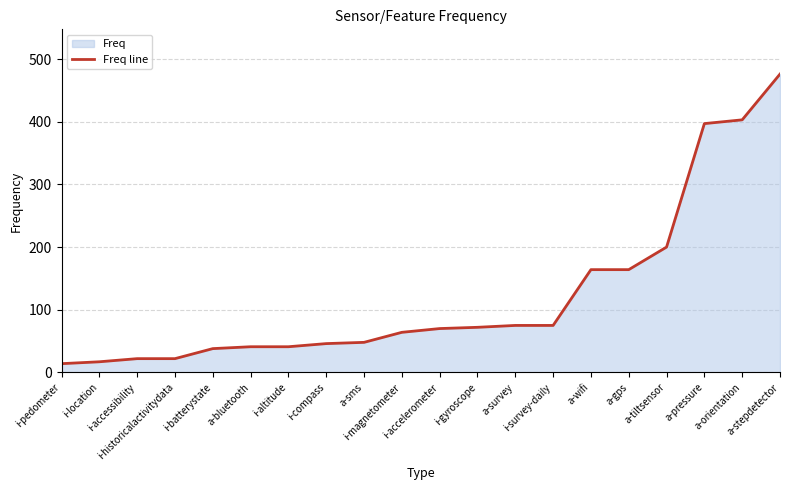

Approximately how many times larger is the value at i-altitude compared to i-location?

2.4